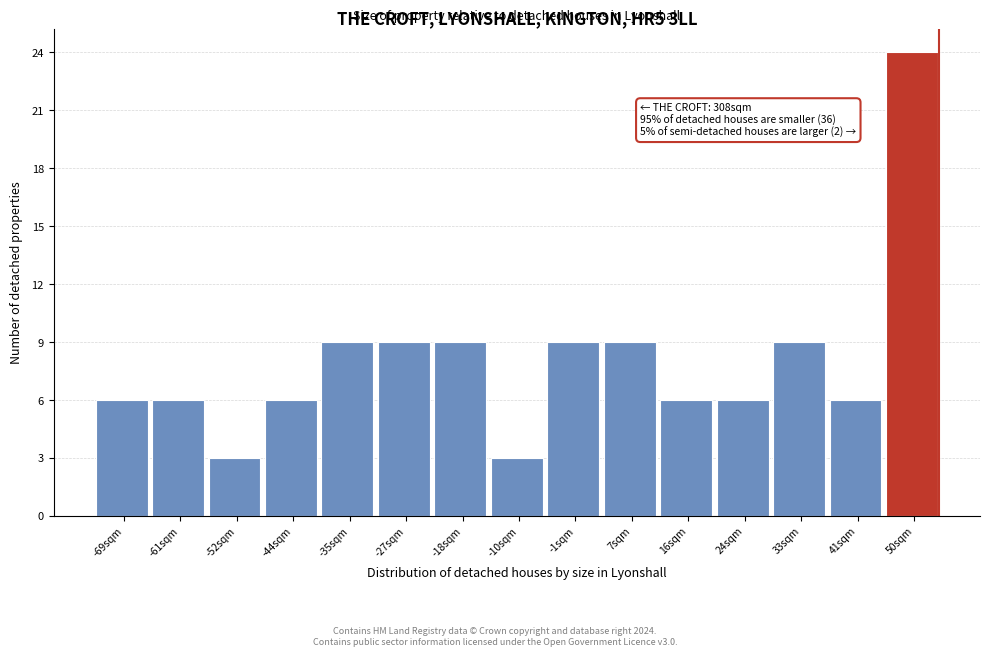

Over which range of the x-axis is the bar tallest?

45.4 to 53.9